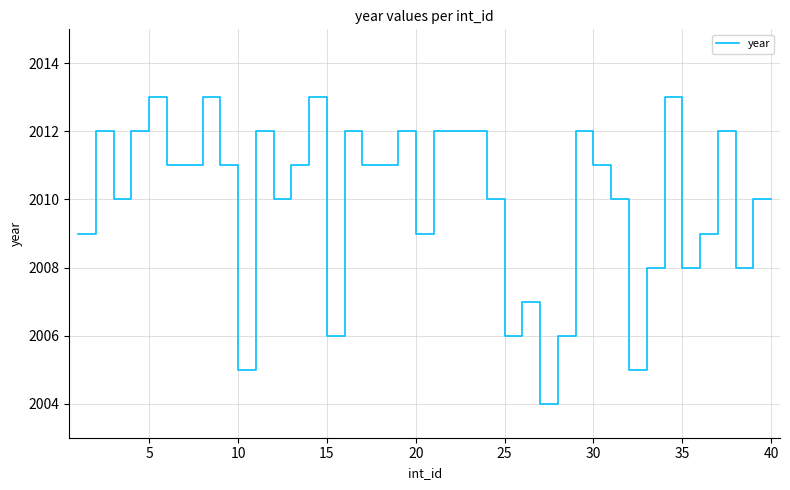

What is the smallest value displayed?

2004